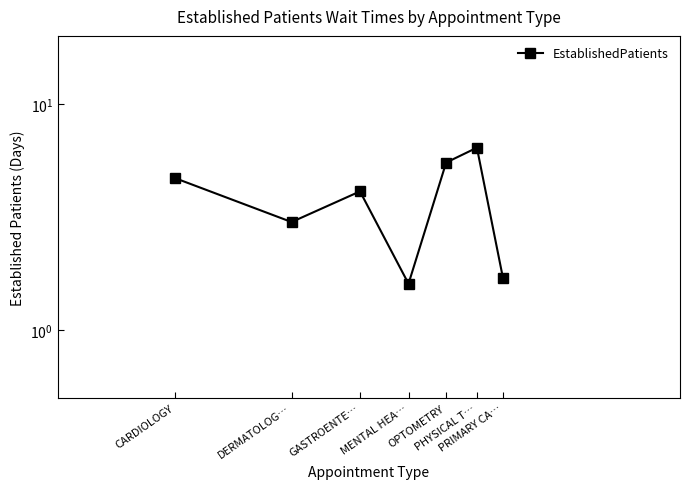

What is the approximate value at OPTOMETRY?

5.5